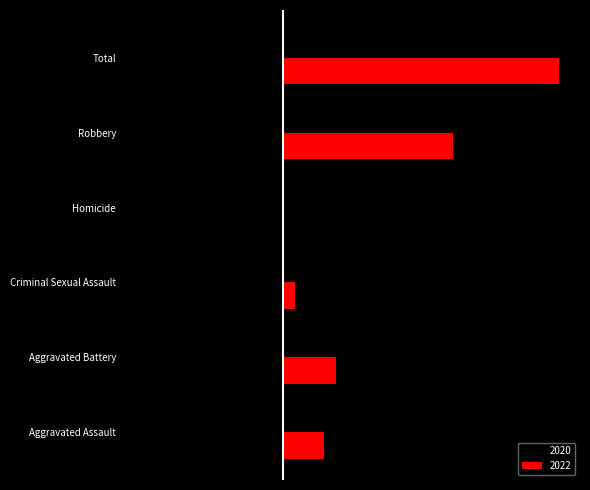

Reading left to right, transcribe all the data shown in this chart.

2020: -3	-6	-1	0	-14	-24
2022: 7	9	2	0	29	47